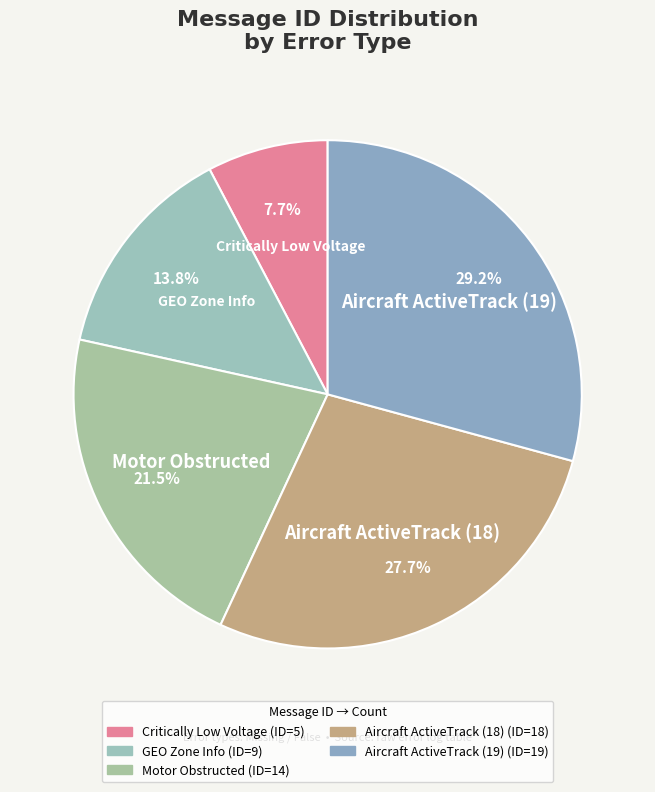

To the nearest percent, what is the difference between the largest and smallest slice percentages?

22%